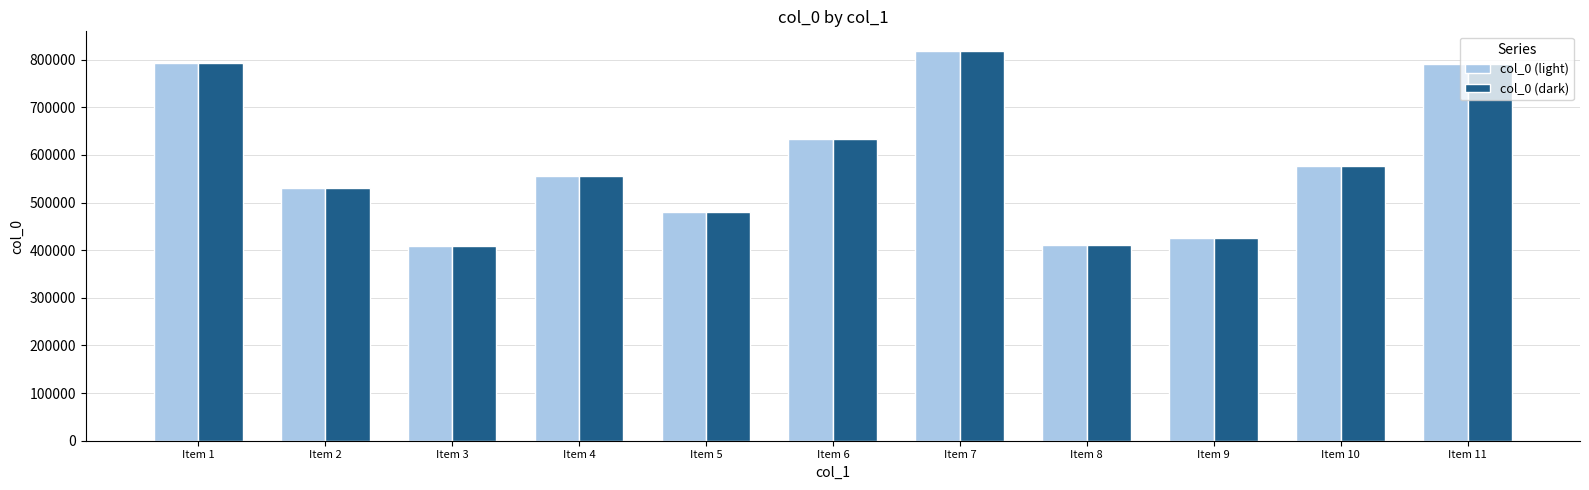

Which category has the highest value in the col_0 (light) series?

Item 7